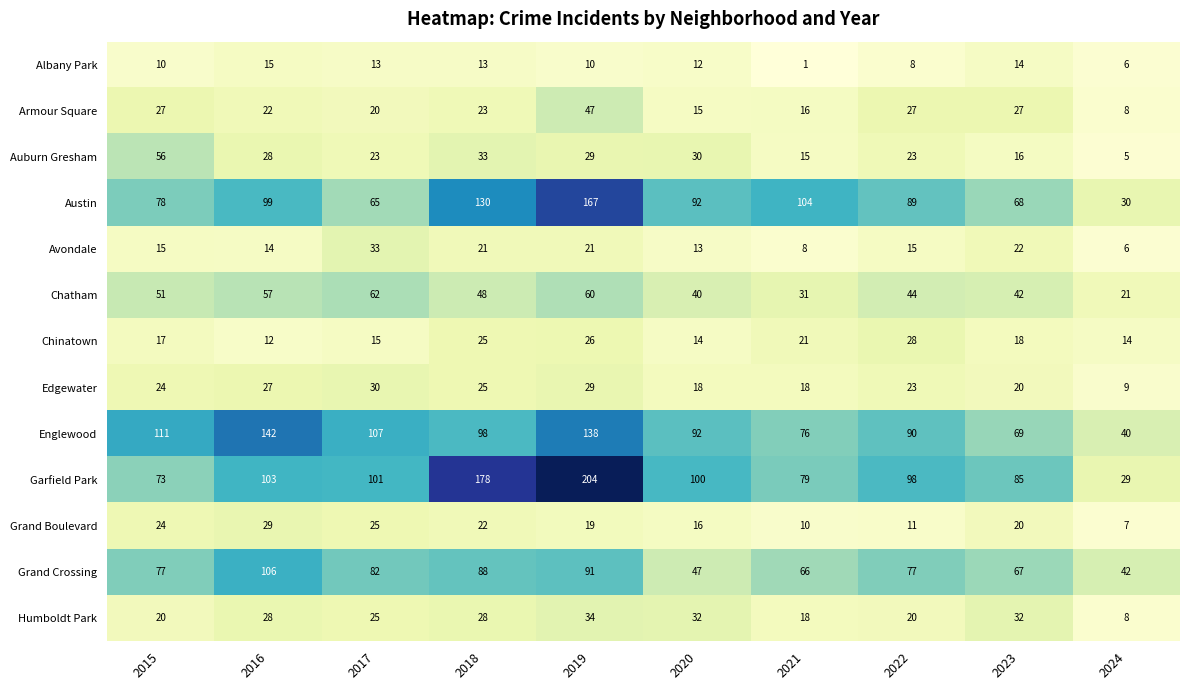

What is the approximate value of Edgewater at 2016, to the nearest 10?

30